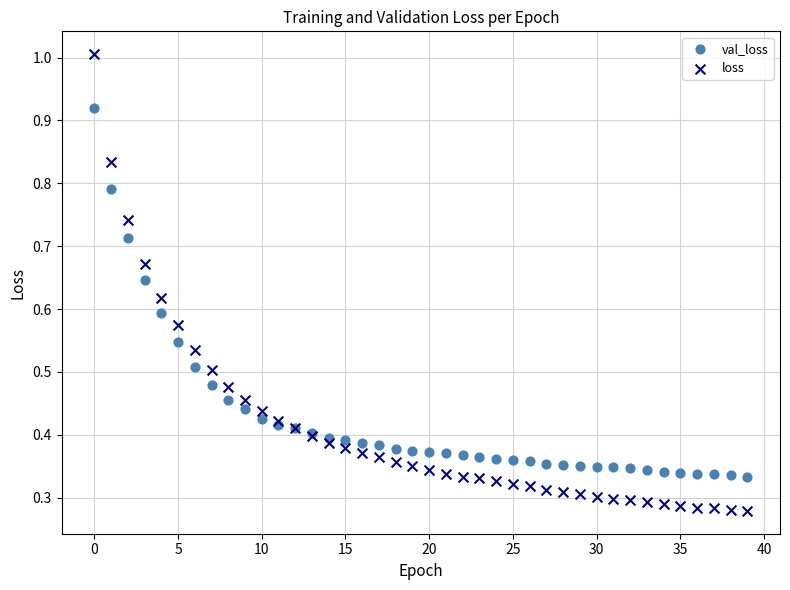

Which series reaches the minimum Y coordinate?

loss